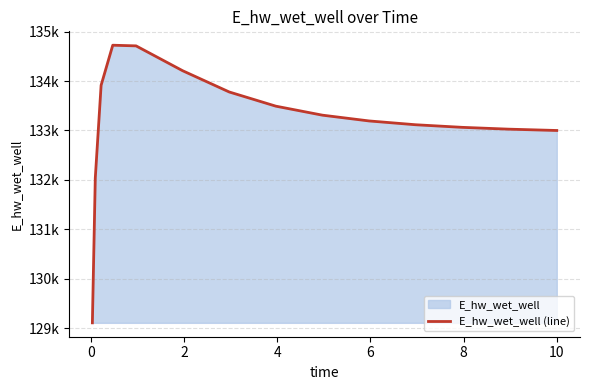

Does the chart have visible grid lines?

Yes